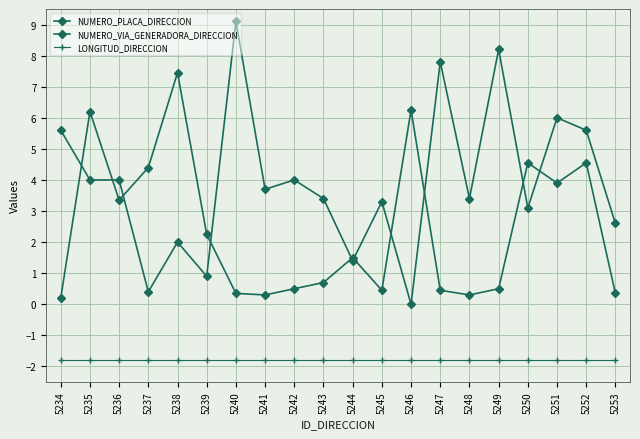

Reading right to left, transcribe all the data shown in this chart.

NUMERO_PLACA_DIRECCION: 2.6	5.6	6.0	3.1	8.2	3.4	7.8	0.0	3.3	1.4	3.4	4.0	3.7	9.1	0.9	2.0	0.4	4.0	4.0	5.6
NUMERO_VIA_GENERADORA_DIRECCION: 0.3	4.5	3.9	4.5	0.5	0.3	0.5	6.2	0.5	1.5	0.7	0.5	0.3	0.3	2.2	7.5	4.4	3.4	6.2	0.2
LONGITUD_DIRECCION: -1.8	-1.8	-1.8	-1.8	-1.8	-1.8	-1.8	-1.8	-1.8	-1.8	-1.8	-1.8	-1.8	-1.8	-1.8	-1.8	-1.8	-1.8	-1.8	-1.8